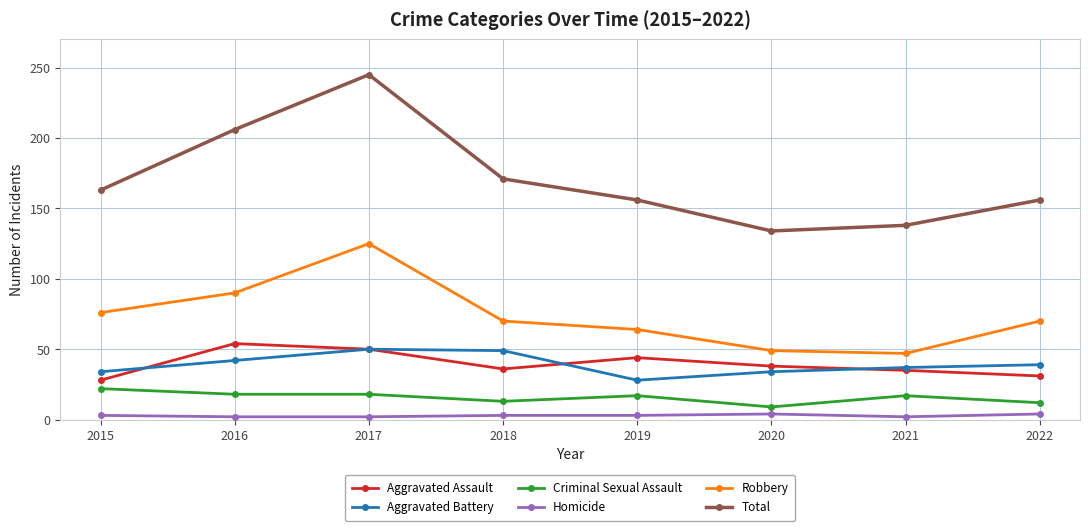

In Aggravated Assault, how many points are lower than both neighbors (excluding endpoints)?

1